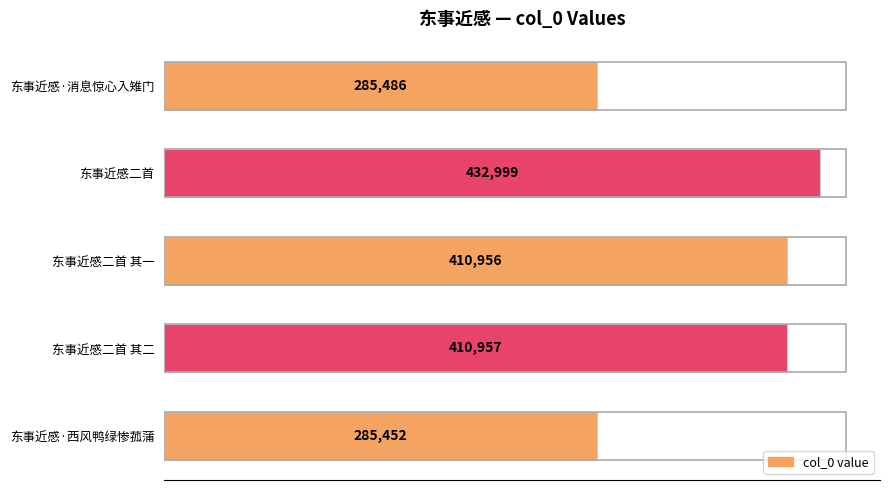

The chart shows a value of 410956 at 东事近感二首 其一. True or false?

True